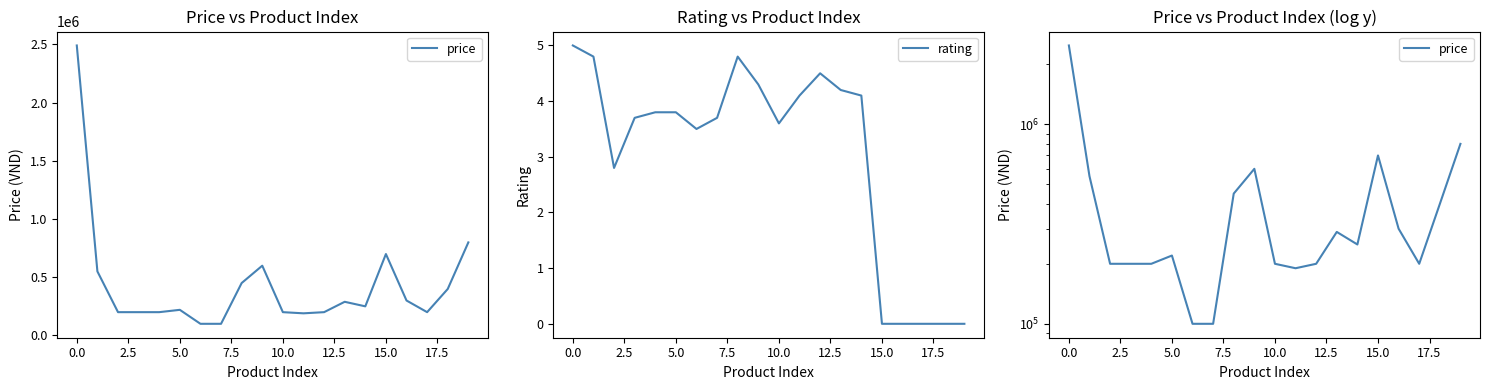

The value of rating at 10.0 is 3.6. True or false?

True